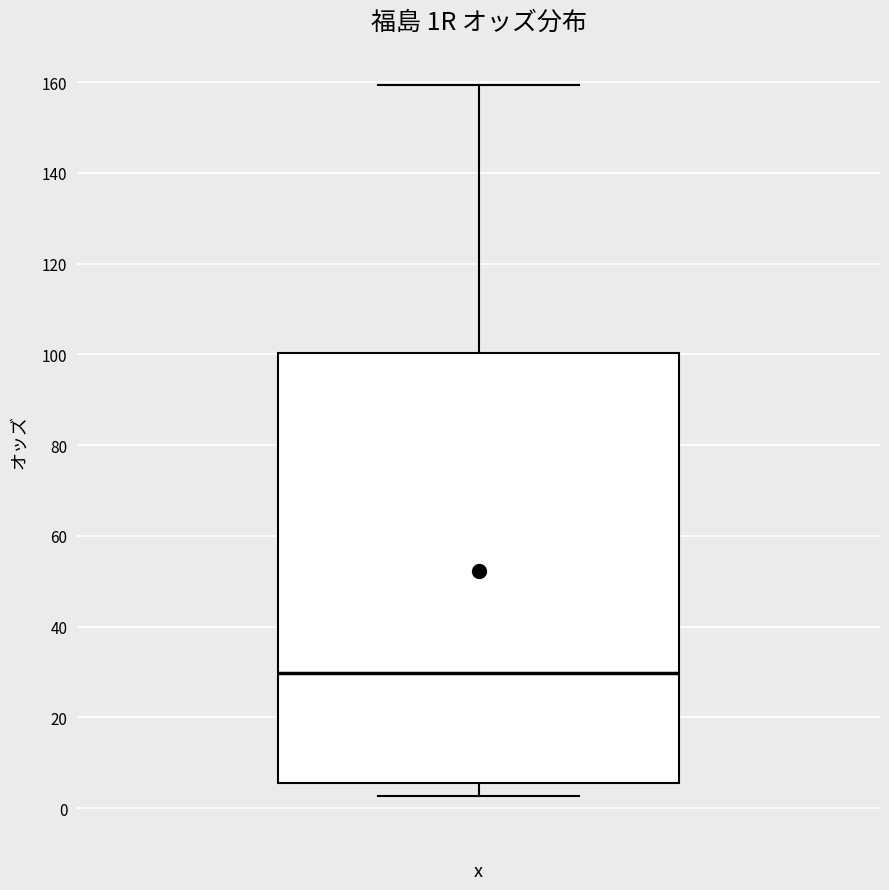

Read this box plot against the y-axis: the position of the median line, the range covered by the box, and the ends of both whiskers. The values are not printed on the chart, so give them approximately, as read against the axis.

median 30, box 6 to 100, whiskers 2 to 160